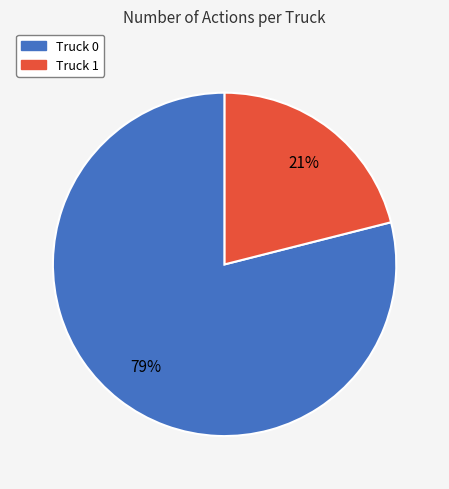

To the nearest percent, what portion does Truck 1 represent?

21%